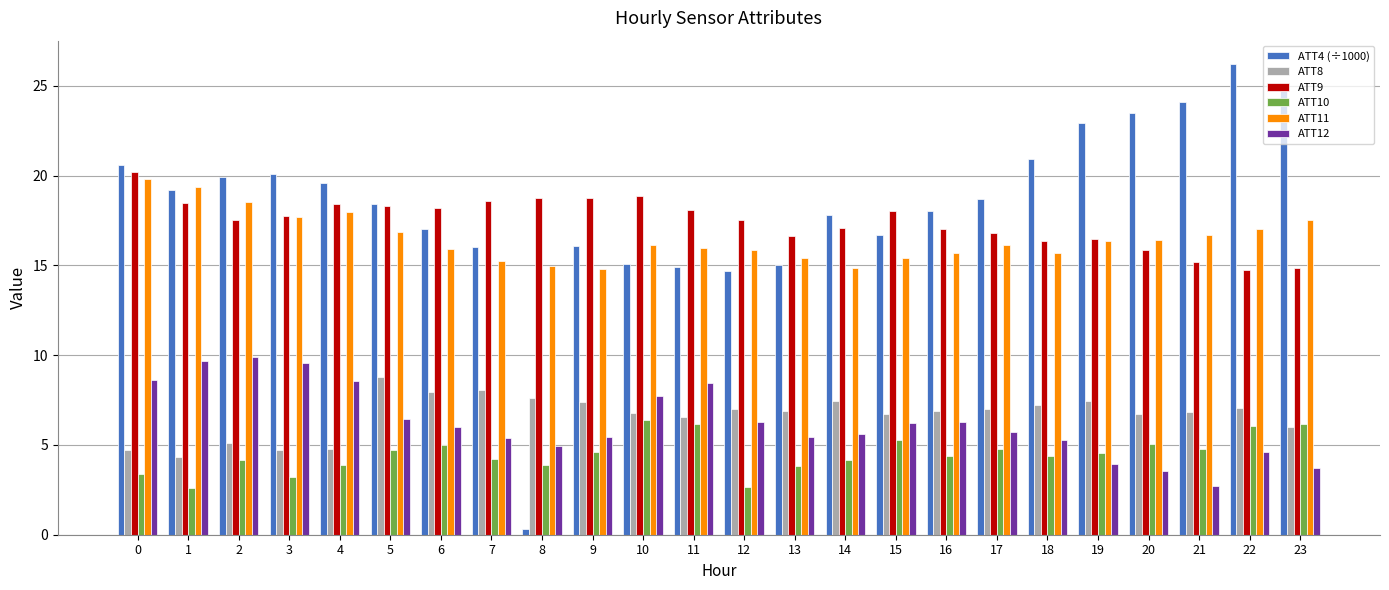

What is the spread (max minus min) of values at 20?

19.9